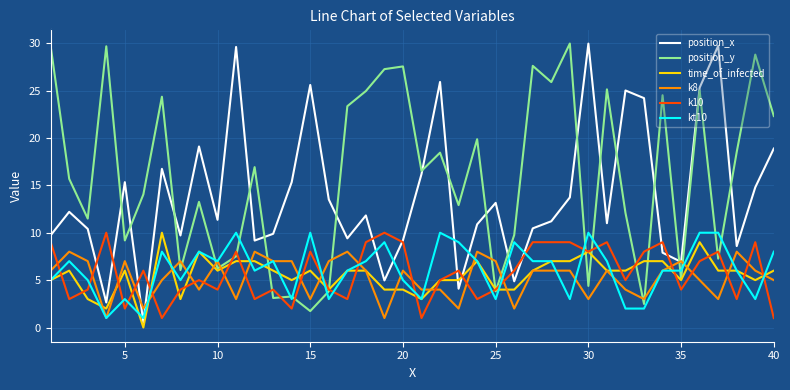

What is the maximum value for k8?

8.0